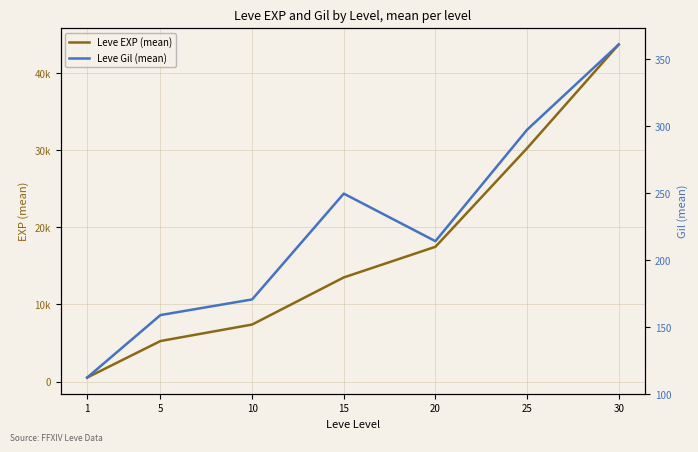

How many lines are shown in the chart?

2